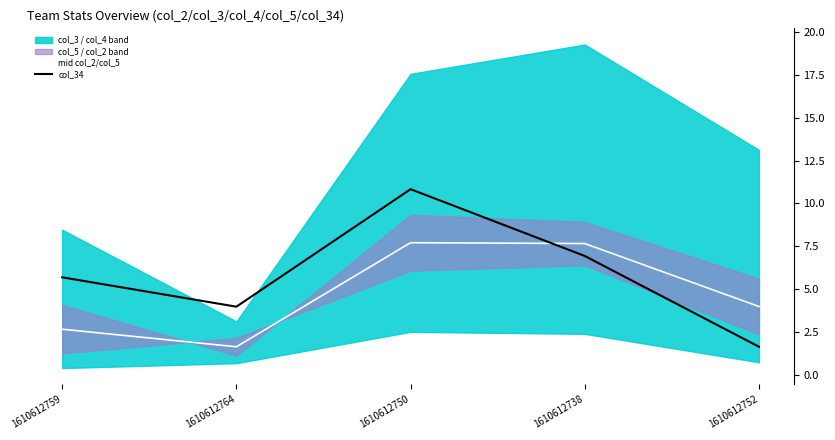

Does the chart have visible grid lines?

No